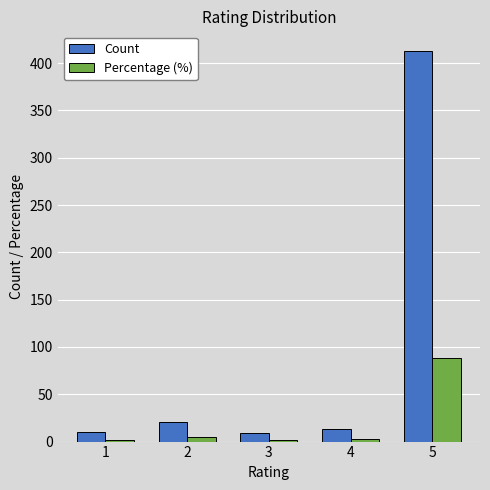

List the series in order of their peak value, highest first.

Count, Percentage (%)